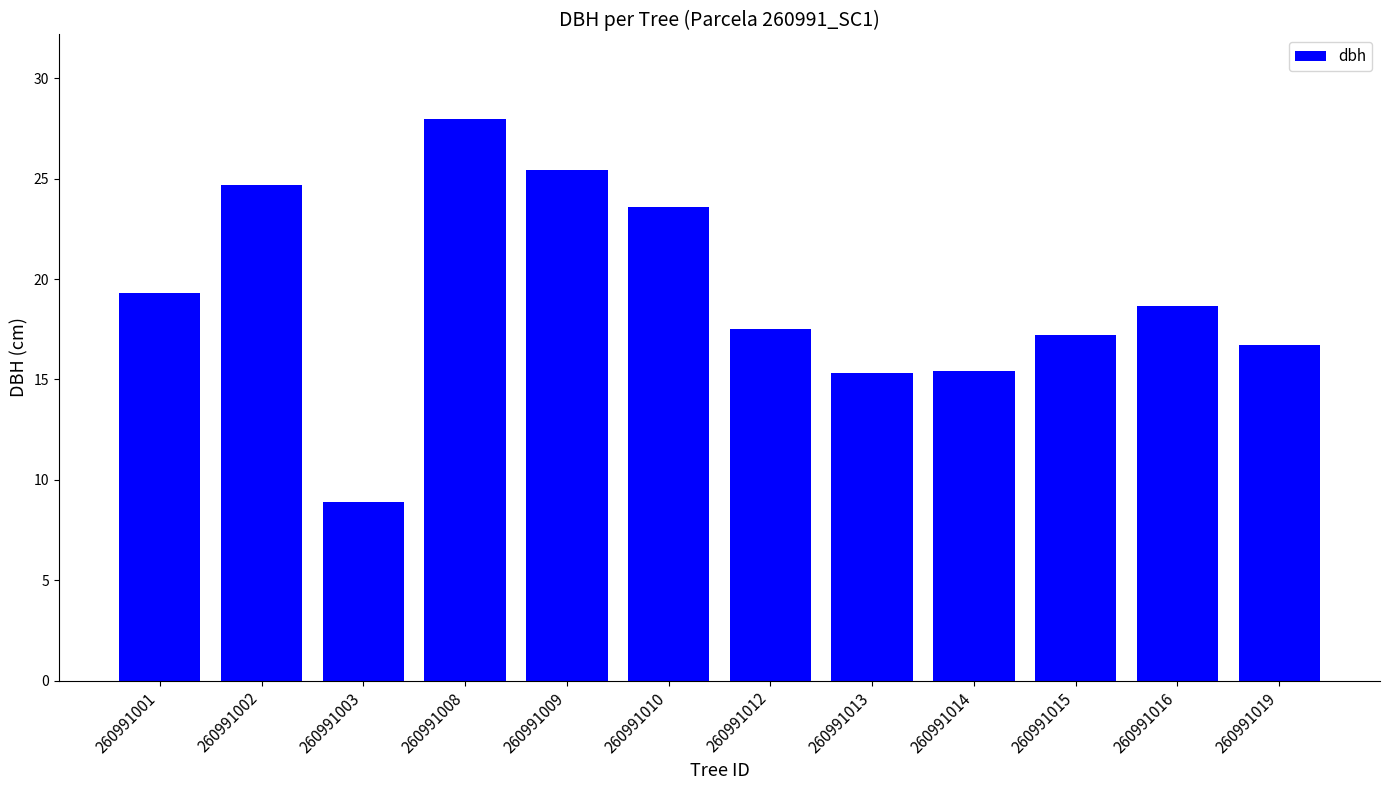

What is the change in value from 260991001 to 260991019?

-2.6